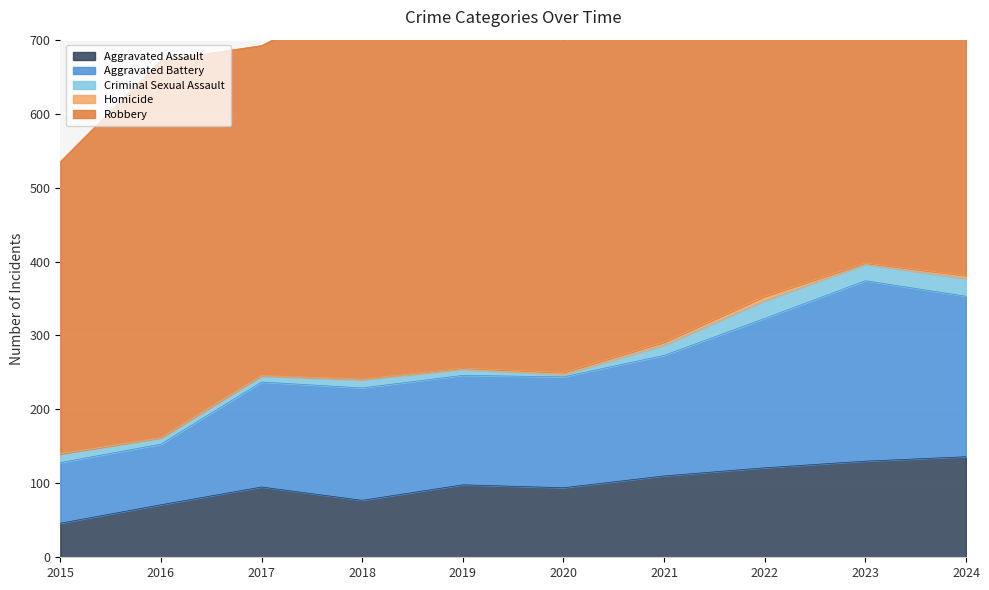

At 2015, list the series in order from largest to smallest.

Robbery, Aggravated Battery, Aggravated Assault, Criminal Sexual Assault, Homicide